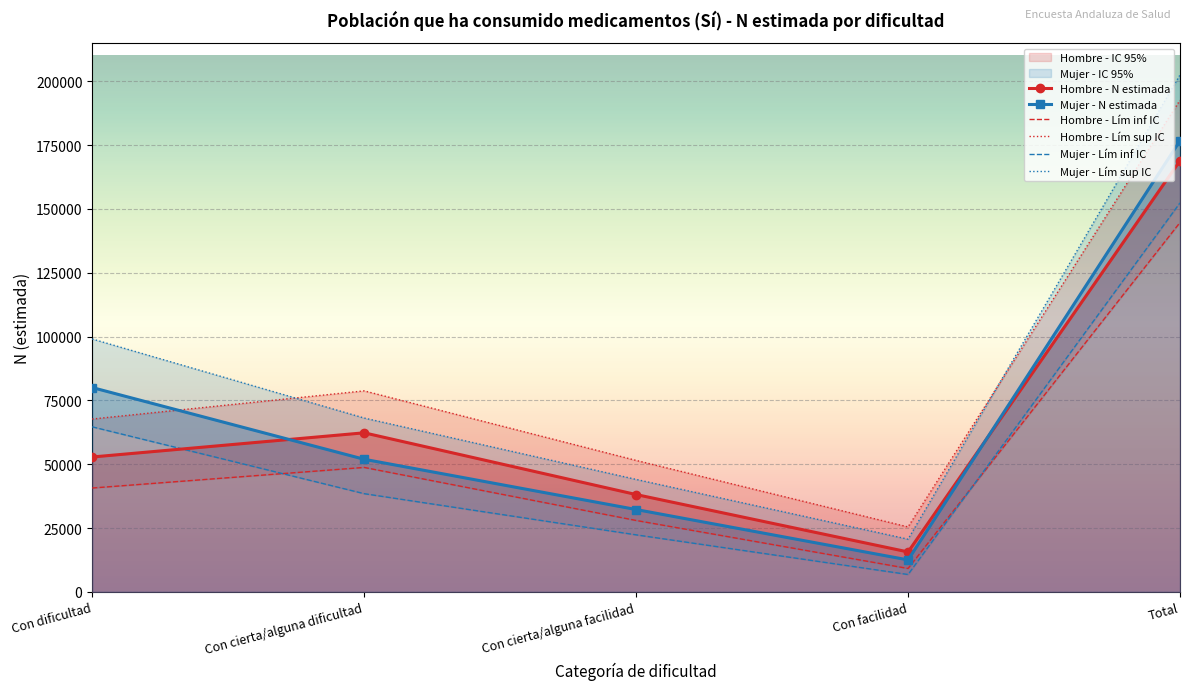

True or false: Hombre - Lím sup IC has a value of 25434 at Con facilidad.

True